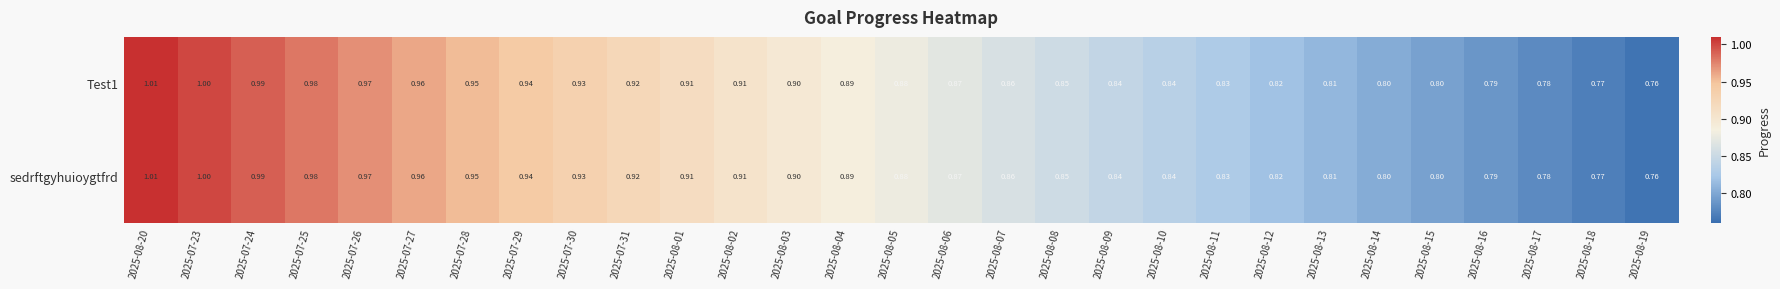

Is the value of Test1 at 2025-08-07 greater than the value of sedrftgyhuioygtfrd at 2025-08-16?

Yes